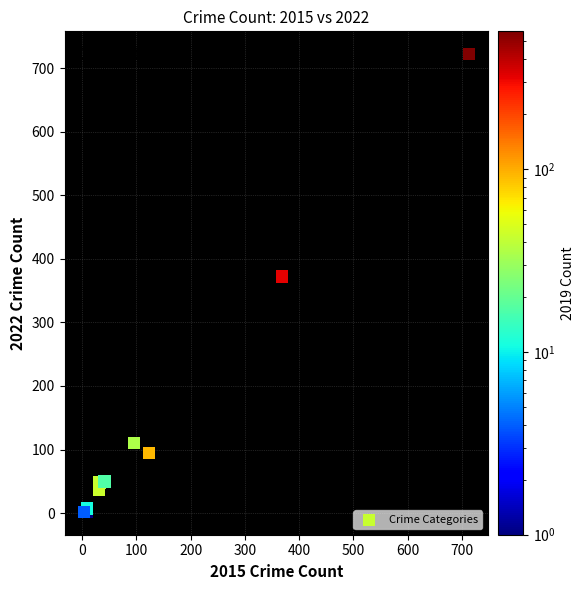

What Y value in the scatter plot is closest to 362?

372